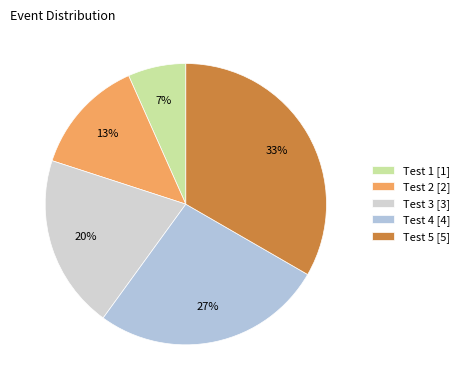

True or false: Test 1 accounts for 7% of the total.

True